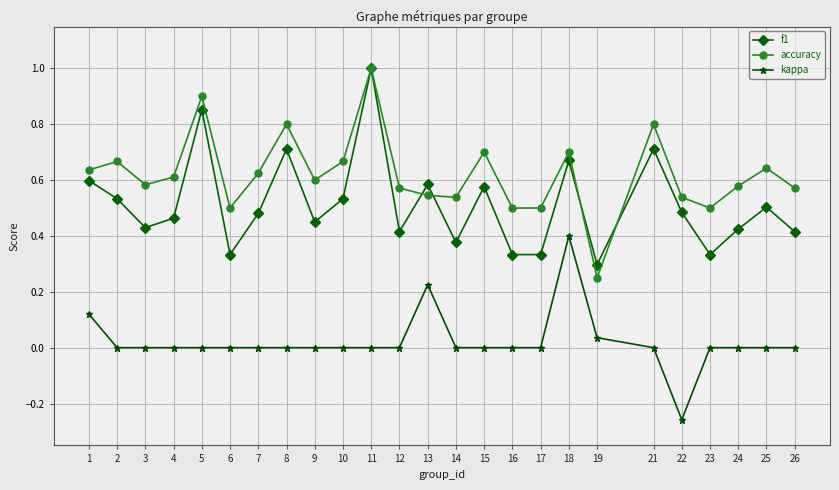

Where is the first local maximum for f1?

5